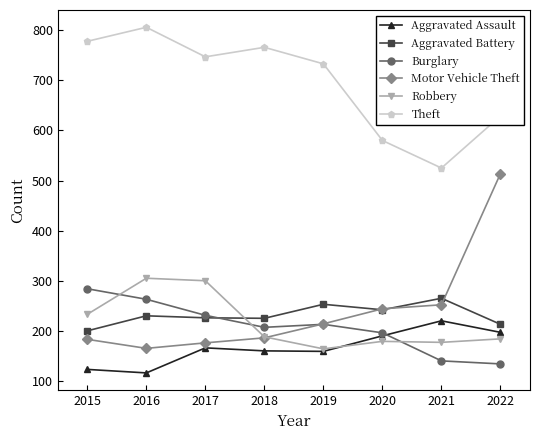

What is the average value of the Aggravated Battery series?

232